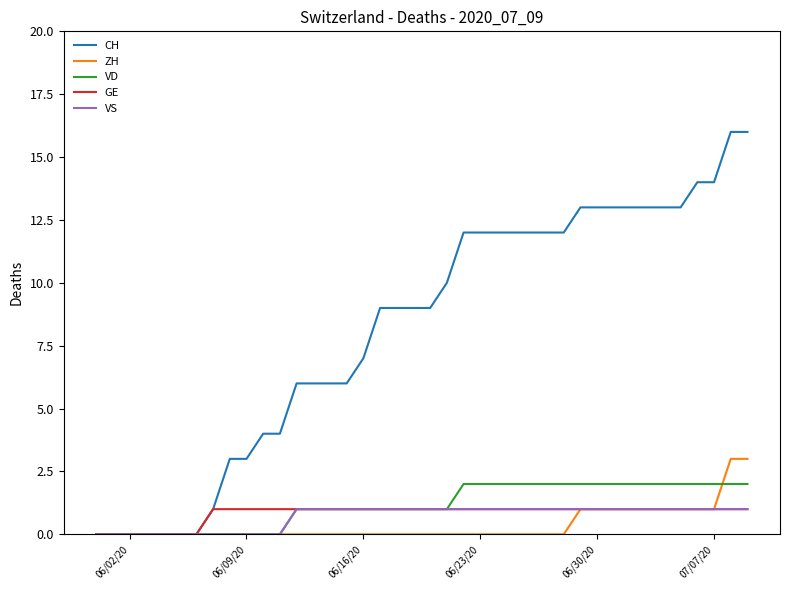

Which series has the widest spread of values?

CH